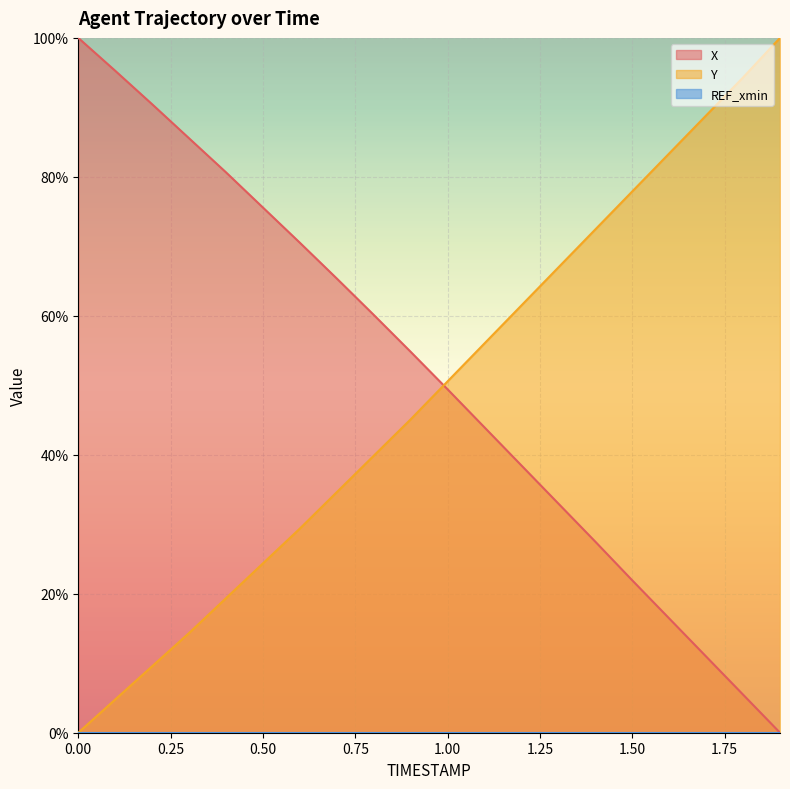

What value does the Y series have at 0.3?

14.4